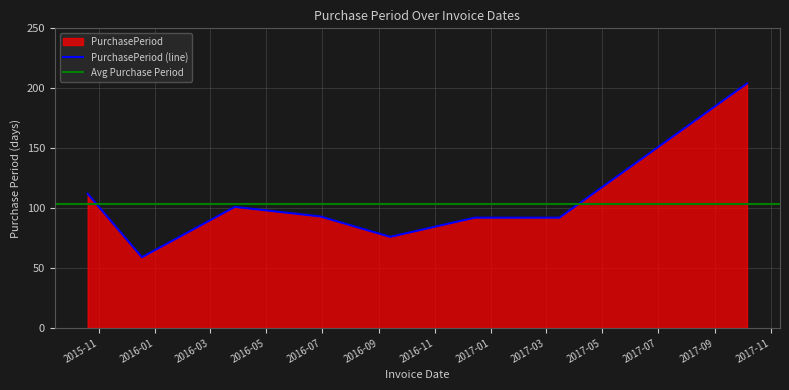

What is the average value?

104